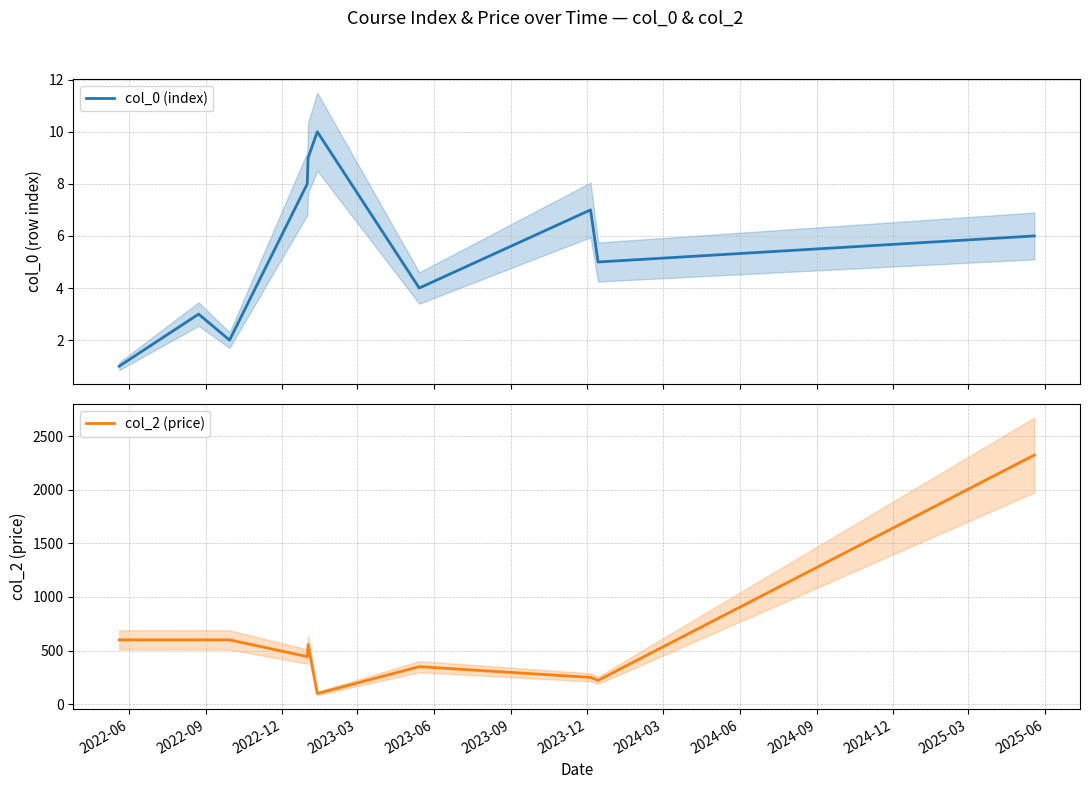

What is the minimum value shown in the chart?

1